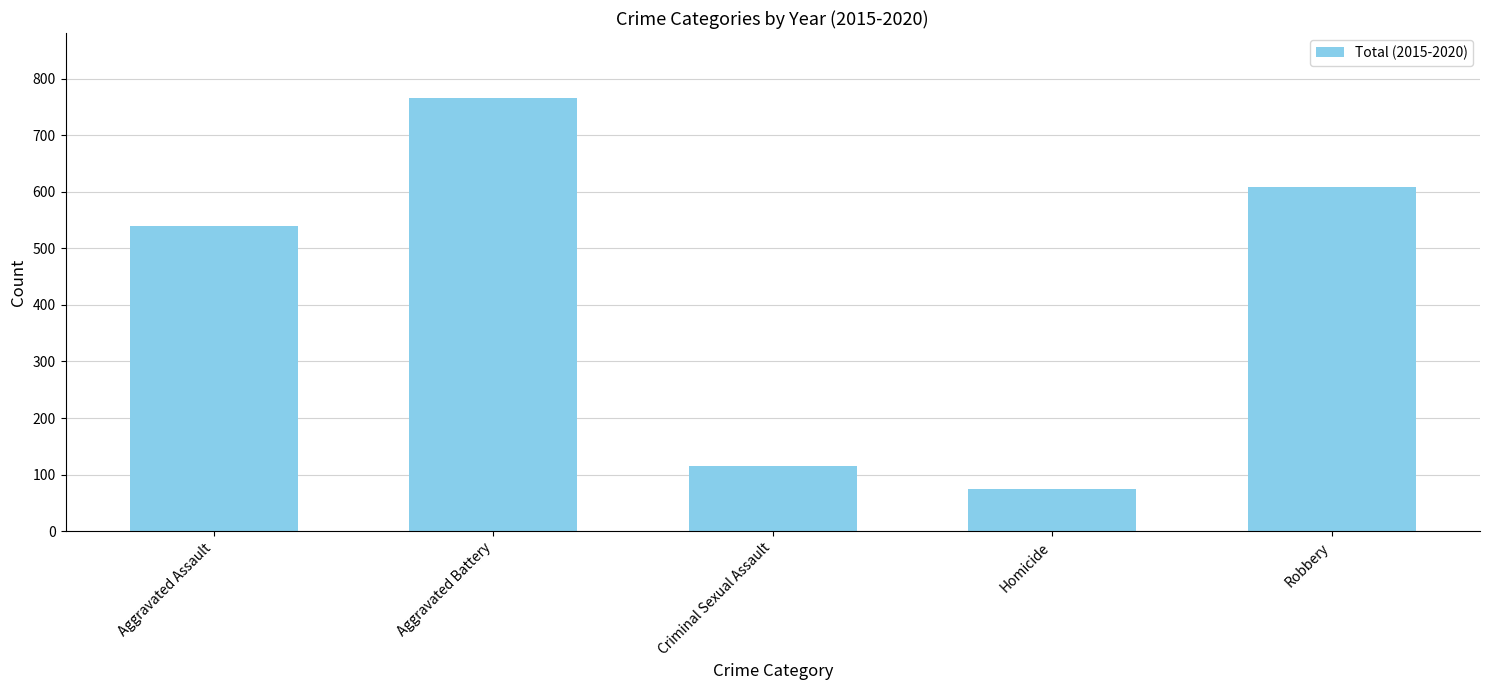

List the labels in order of value, smallest first.

Homicide, Criminal Sexual Assault, Aggravated Assault, Robbery, Aggravated Battery